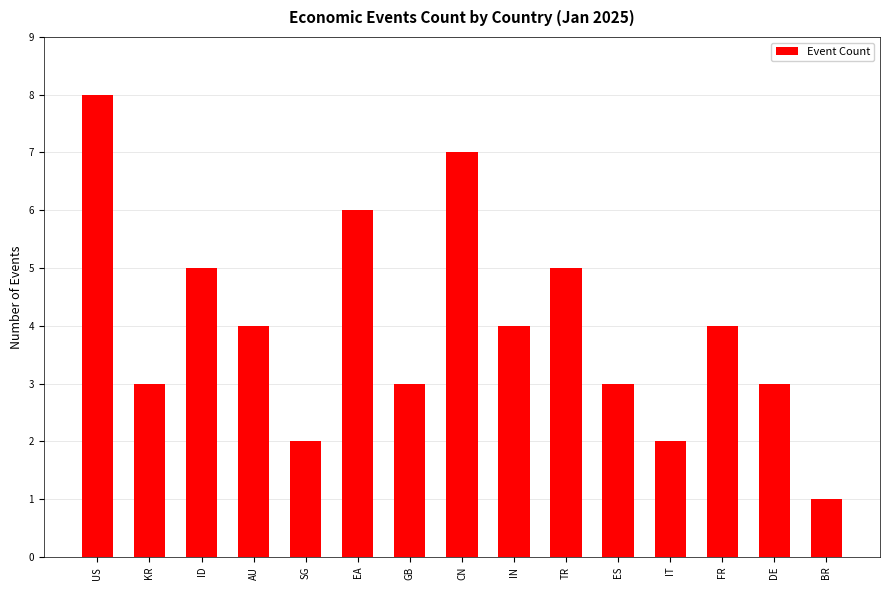

What is the greatest value displayed?

8